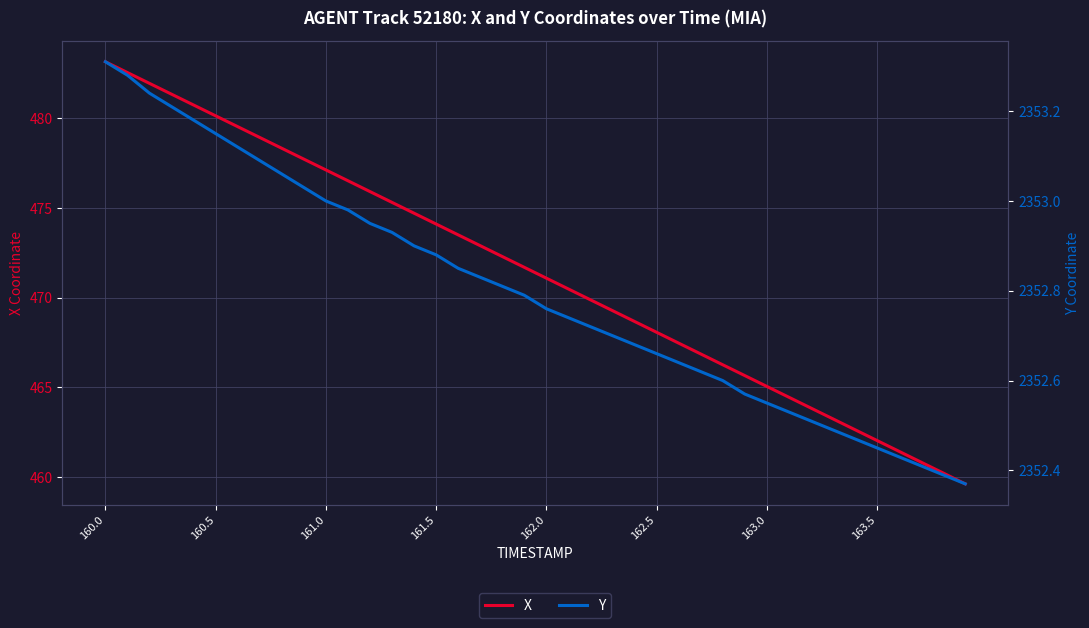

What is the average value of the X series?

471.4